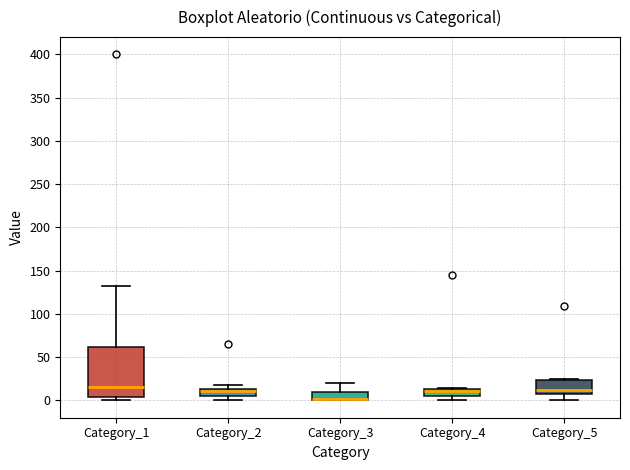

Which box is the tallest, from its lower edge to its upper edge?

Category_1